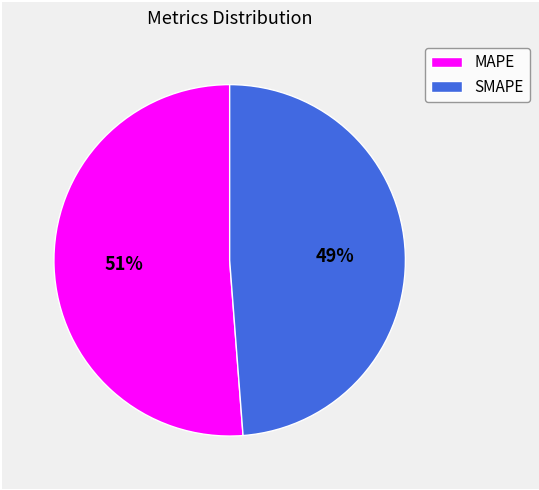

Do MAPE and SMAPE together represent more than half of the pie?

Yes